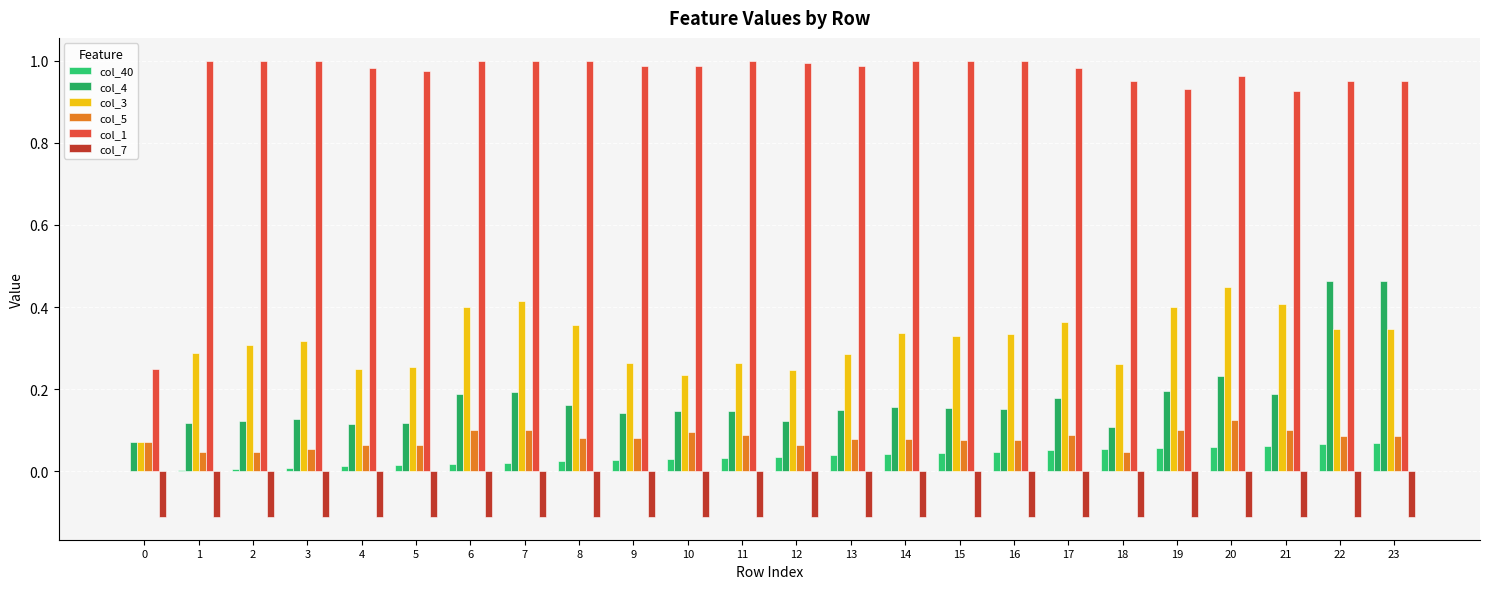

What value does the col_5 series have at 4?

0.1